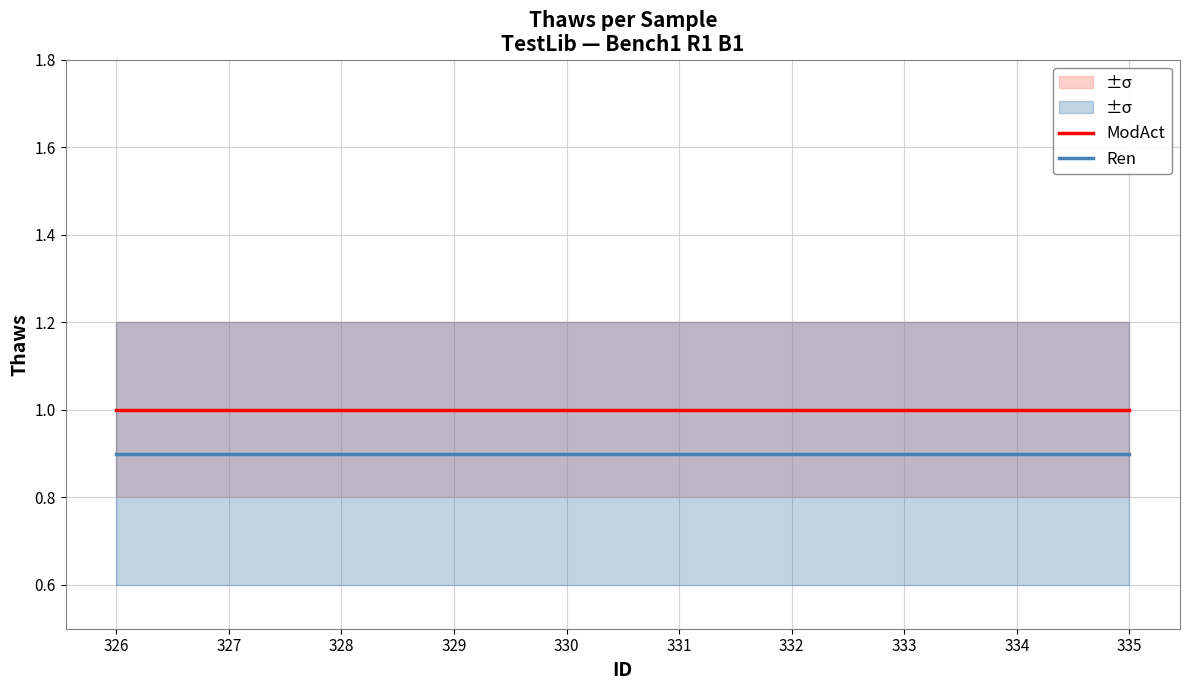

What is the minimum value for ModAct?

1.0